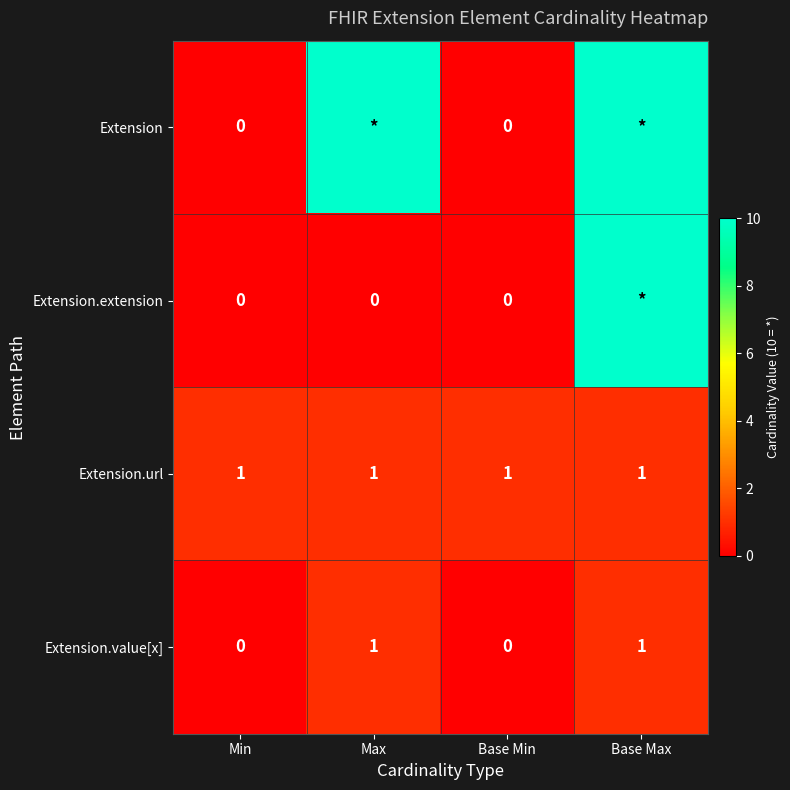

What is the difference between the Extension.value[x] values at Max and Min?

1